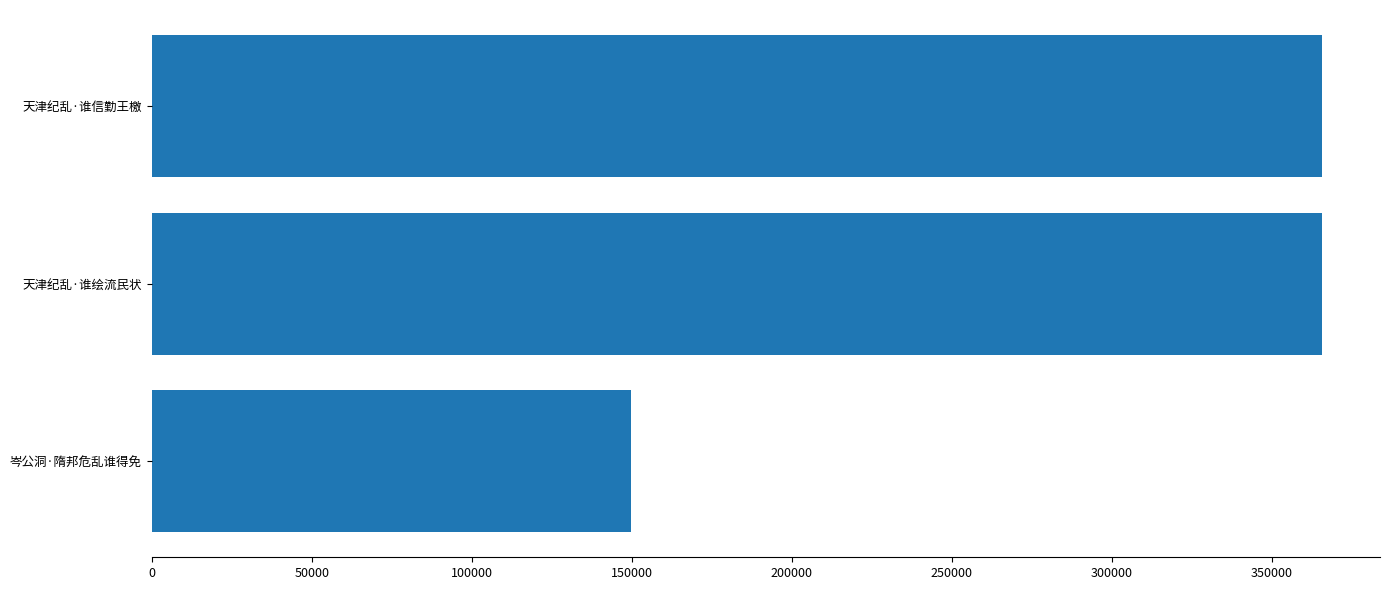

Between 天津纪乱·谁信勤王檄 and 岑公洞·隋邦危乱谁得免, which is larger?

天津纪乱·谁信勤王檄